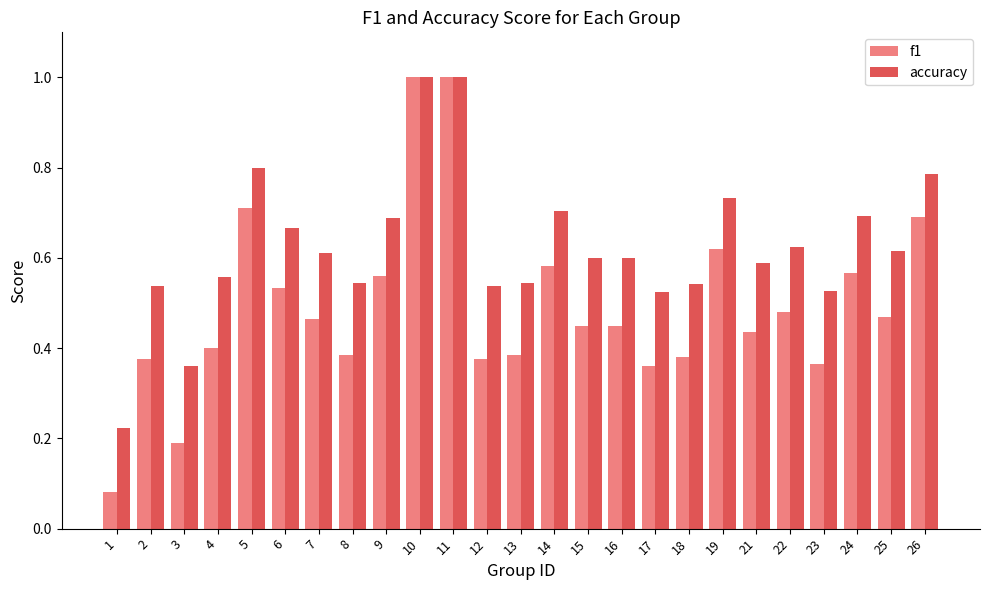

The value of f1 at 5 is 0.7. True or false?

True